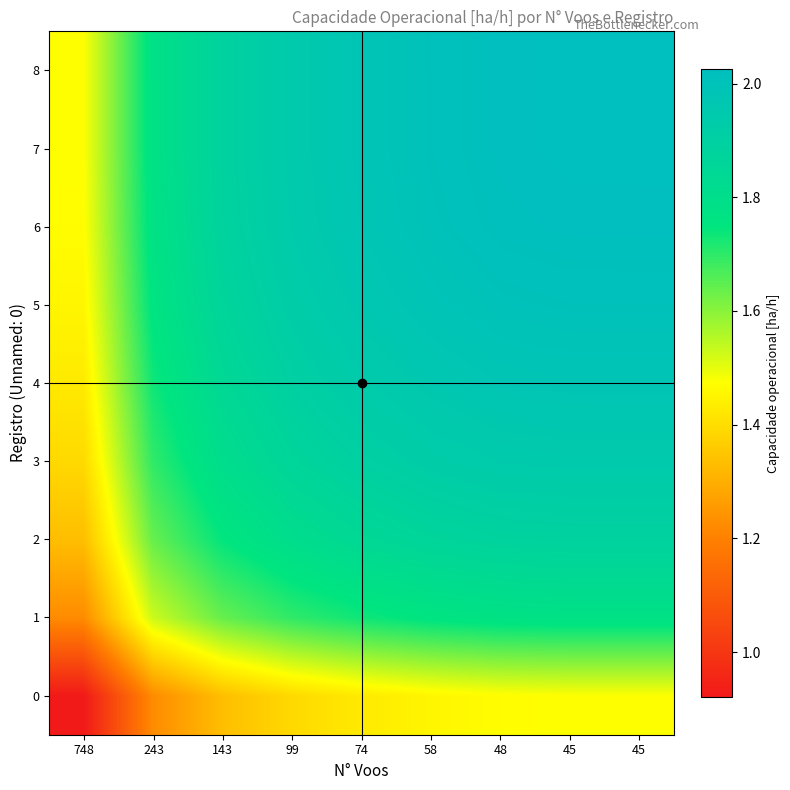

What is the smallest value displayed?

0.9